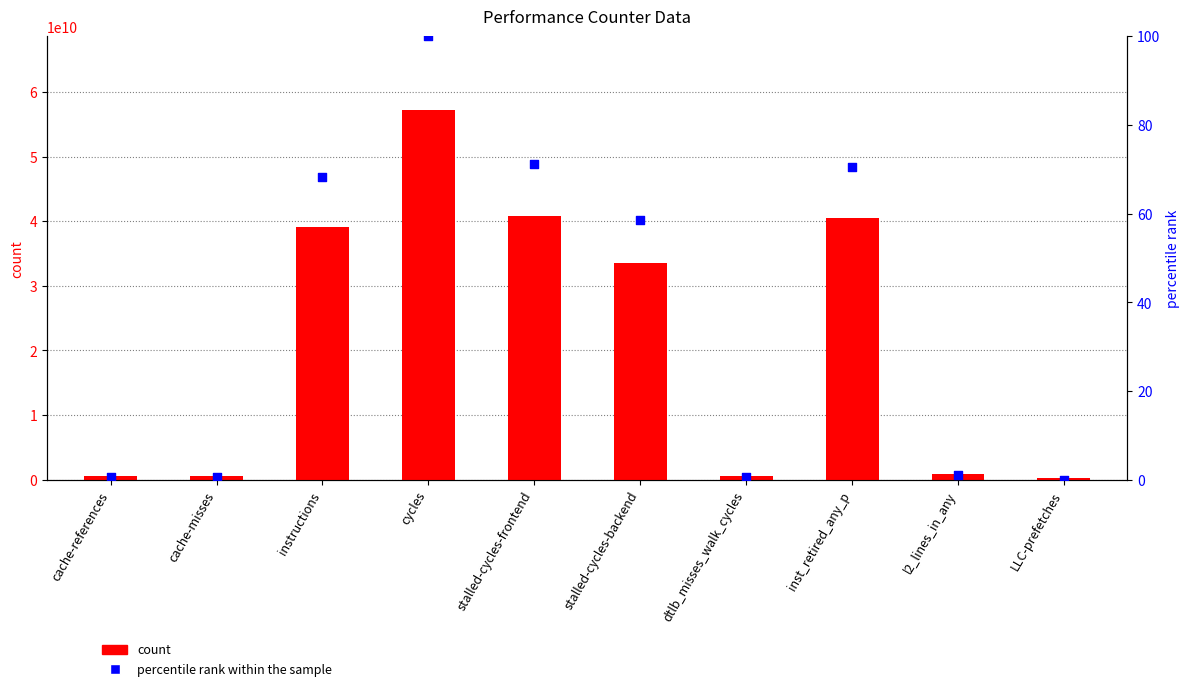

At which category is the sum across all series the highest?

cycles